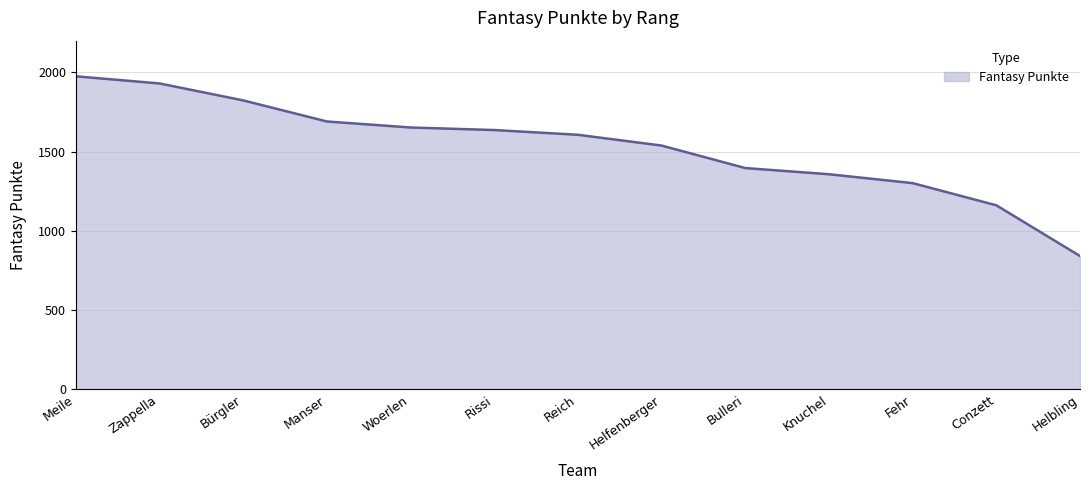

What is the maximum value shown in the chart?

1975